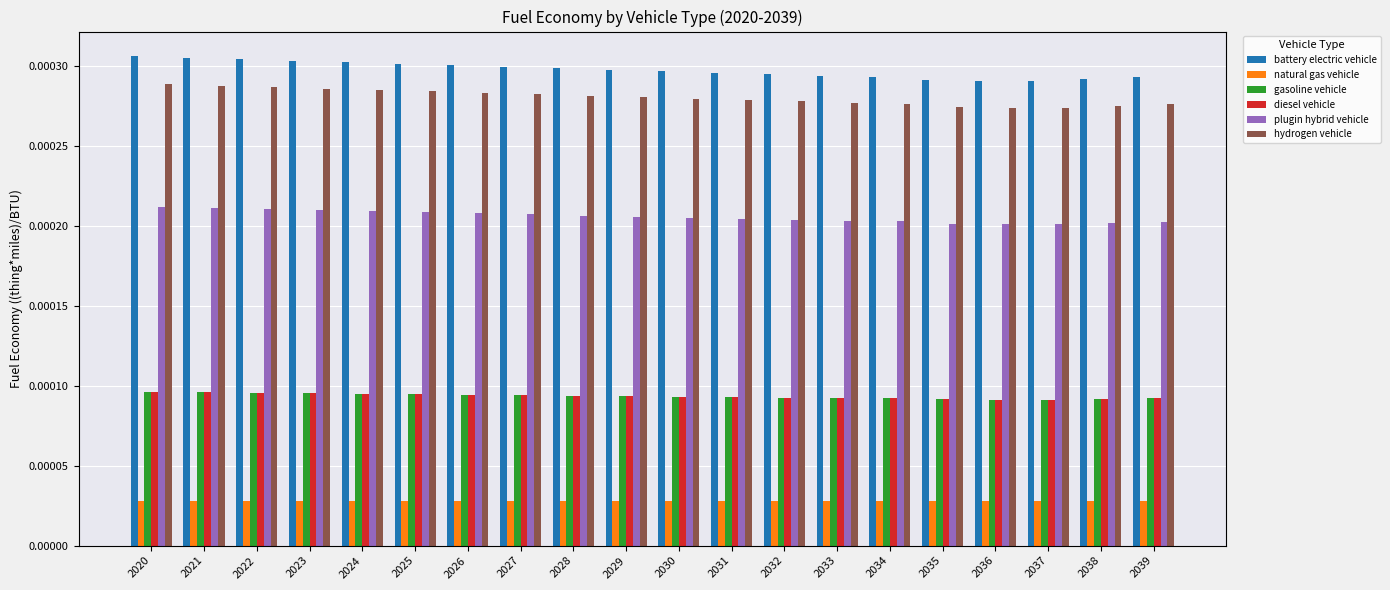

Does the chart contain stacked bars?

No